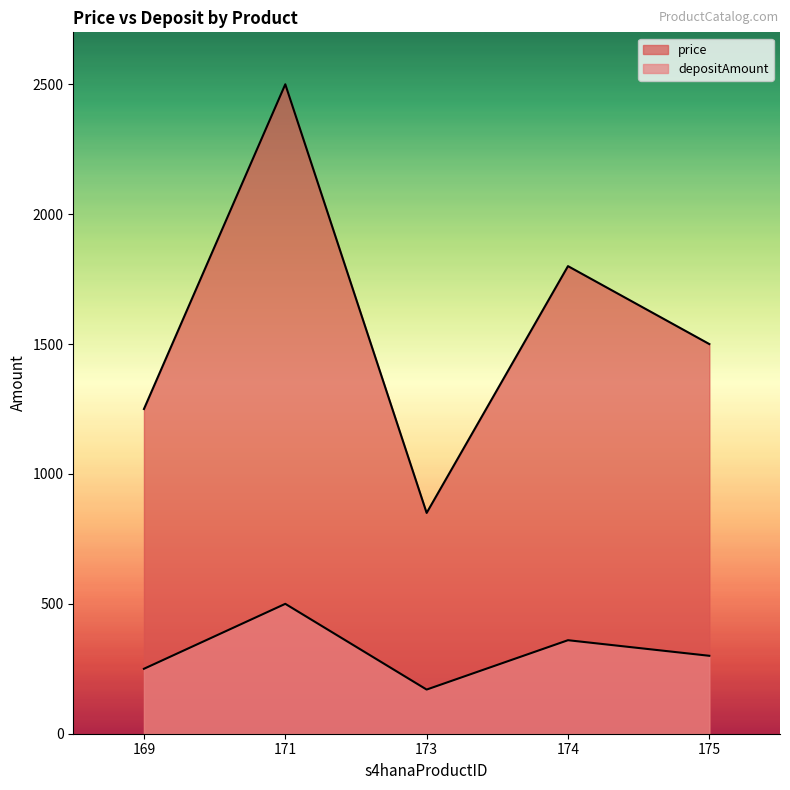

What is the difference between the depositAmount values at 171 and 169?

250